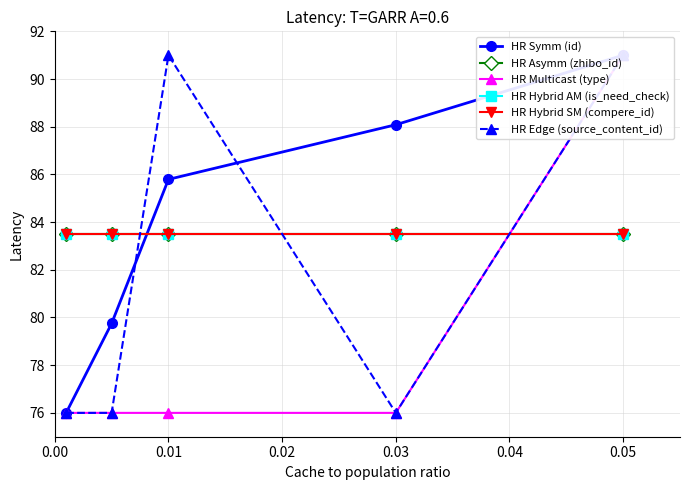

Between 0.00 and 0.02, which is larger?

0.02